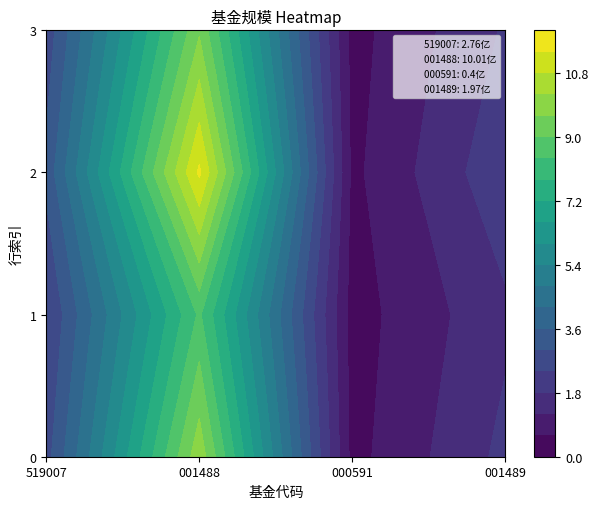

Between 0 and 3, which series saw the biggest shift?

519007